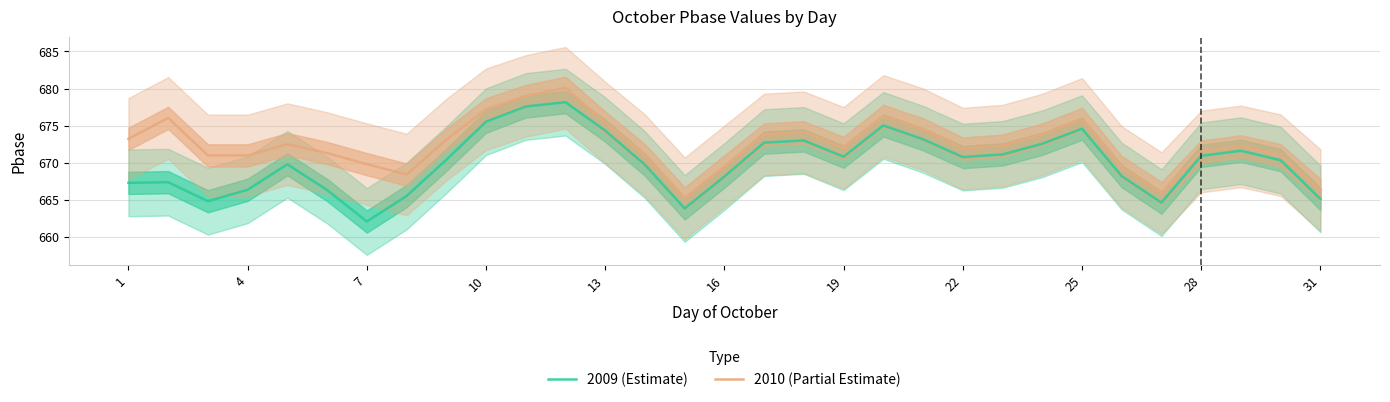

The value of 2010 (Partial Estimate) at 25 is 456.1. True or false?

False